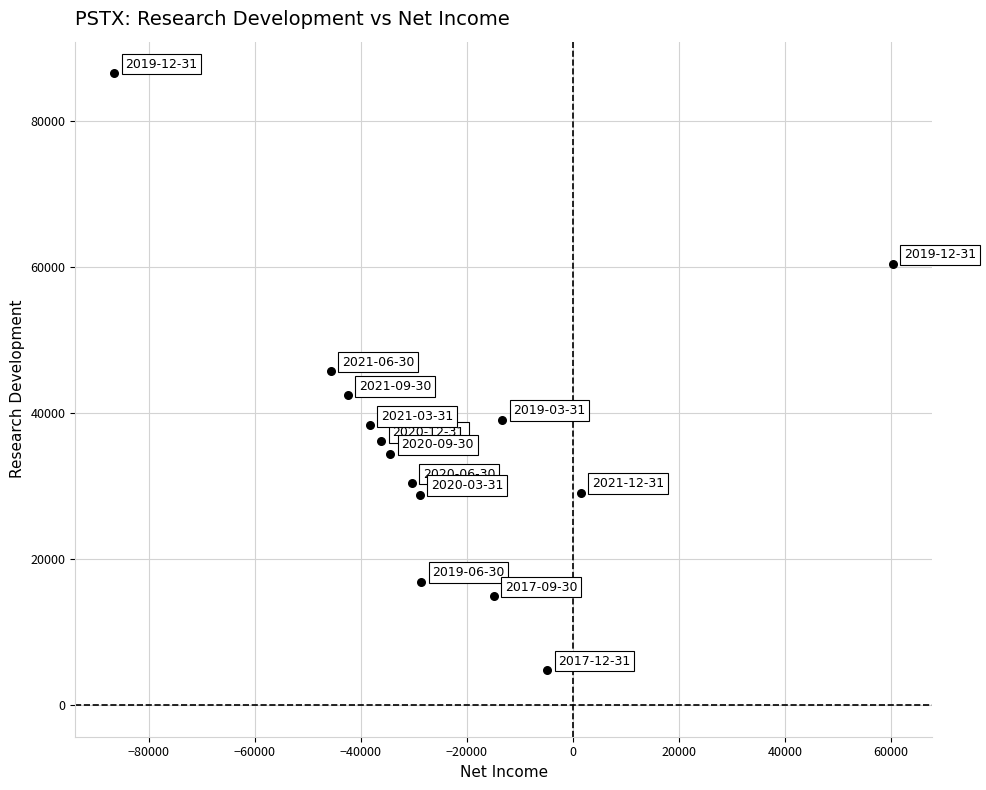

What is the range of Y values (max minus min)?

81700